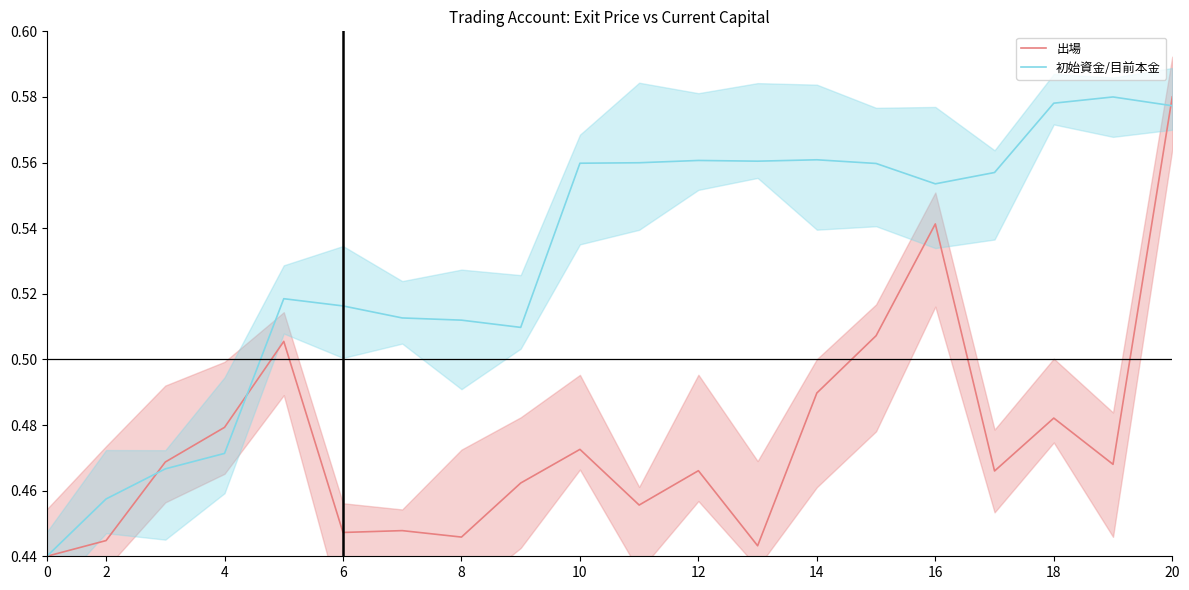

The 初始資金/目前本金 series shows 0.3 at 10. True or false?

False